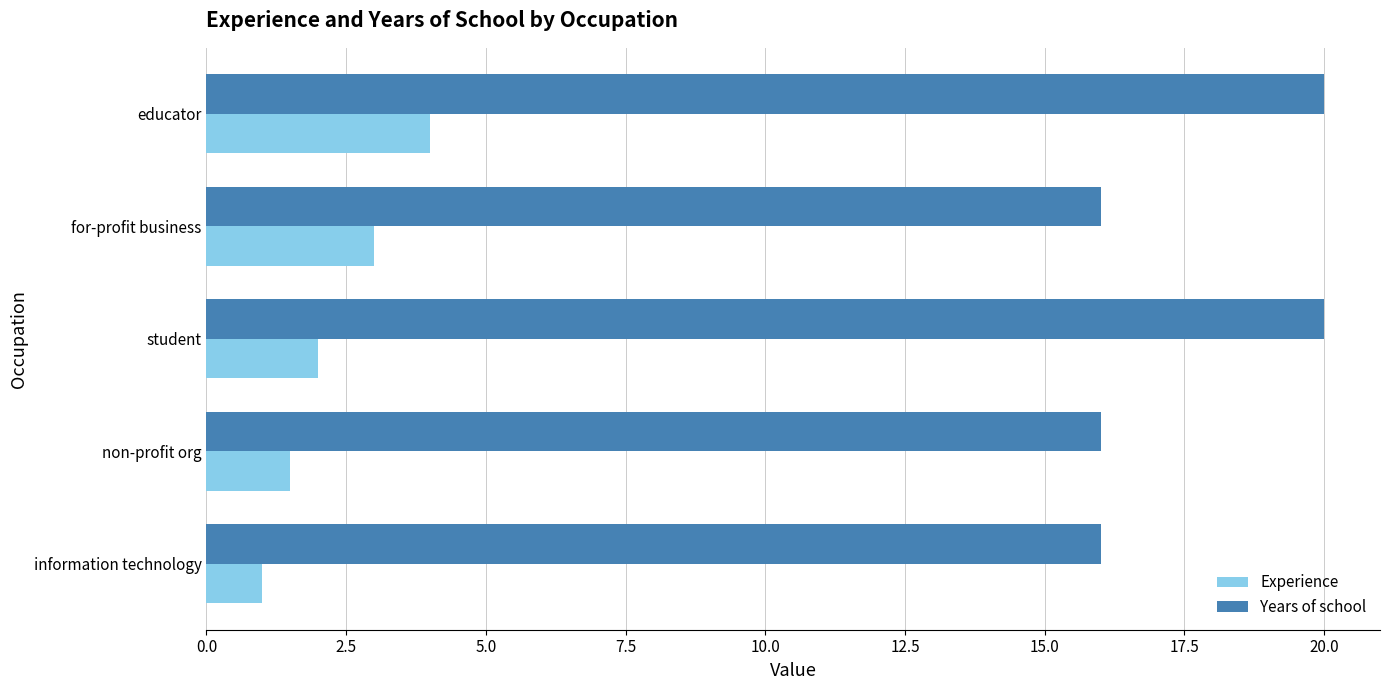

Is it true that Years of school equals 20.0 at student?

True